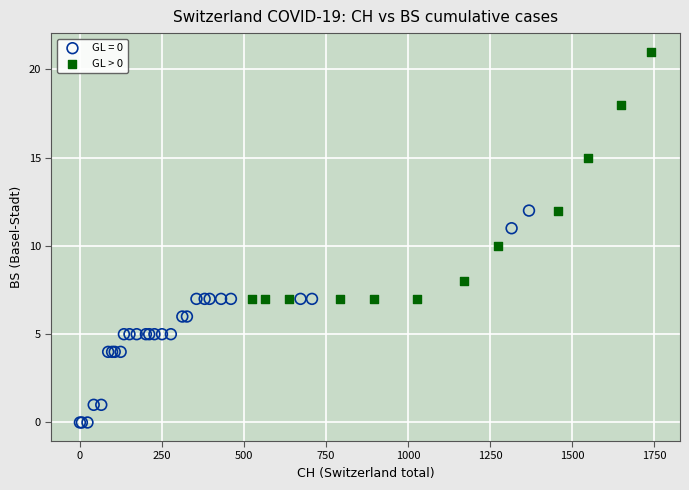

Which series has the widest spread of Y values?

GL > 0